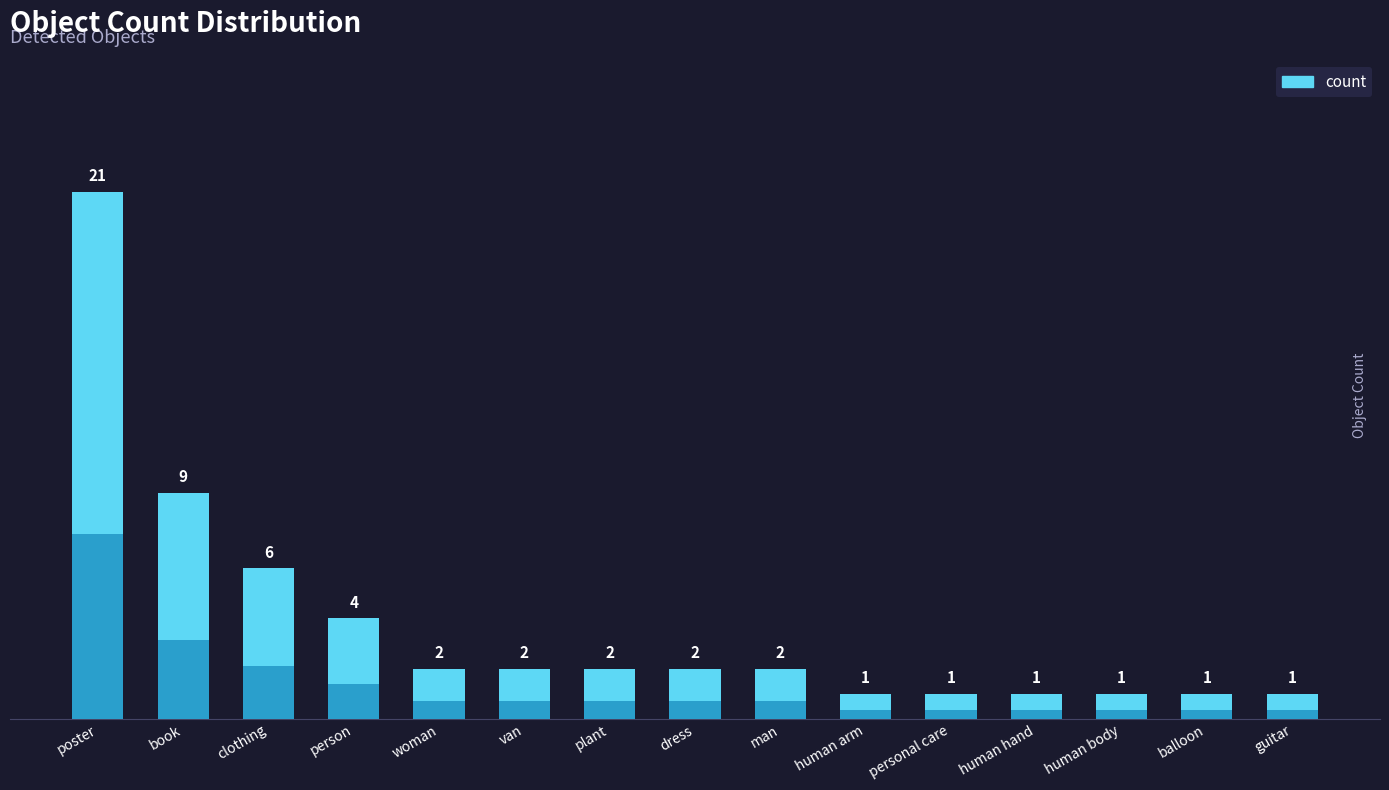

Reading right to left, transcribe all the data shown in this chart.

guitar=1	balloon=1	human body=1	human hand=1	personal care=1	human arm=1	man=2	dress=2	plant=2	van=2	woman=2	person=4	clothing=6	book=9	poster=21